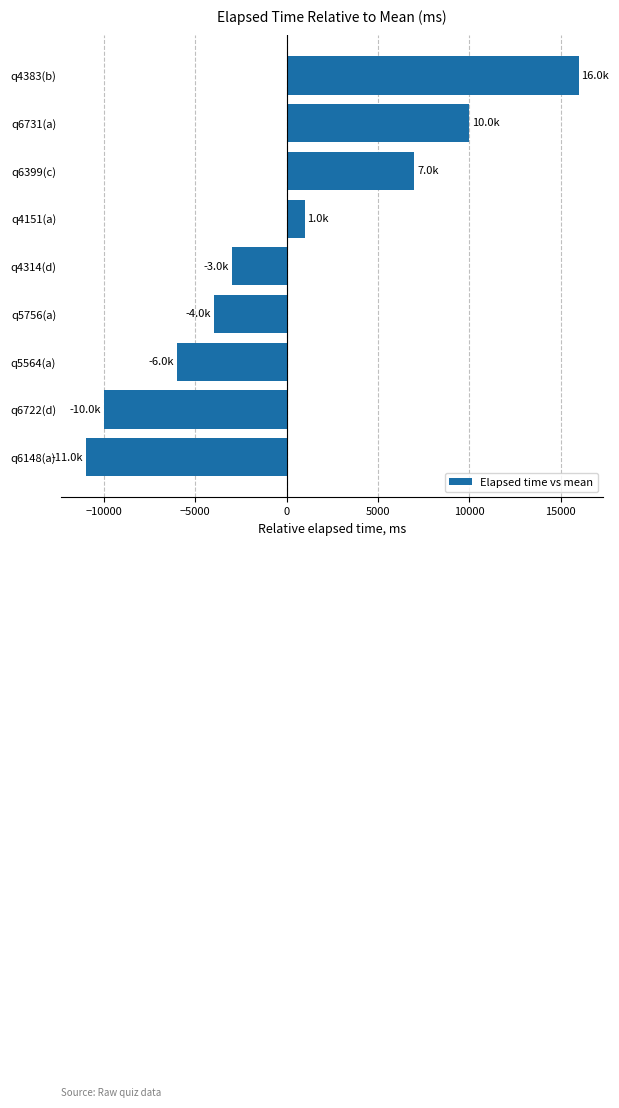

How many positive values are there?

4